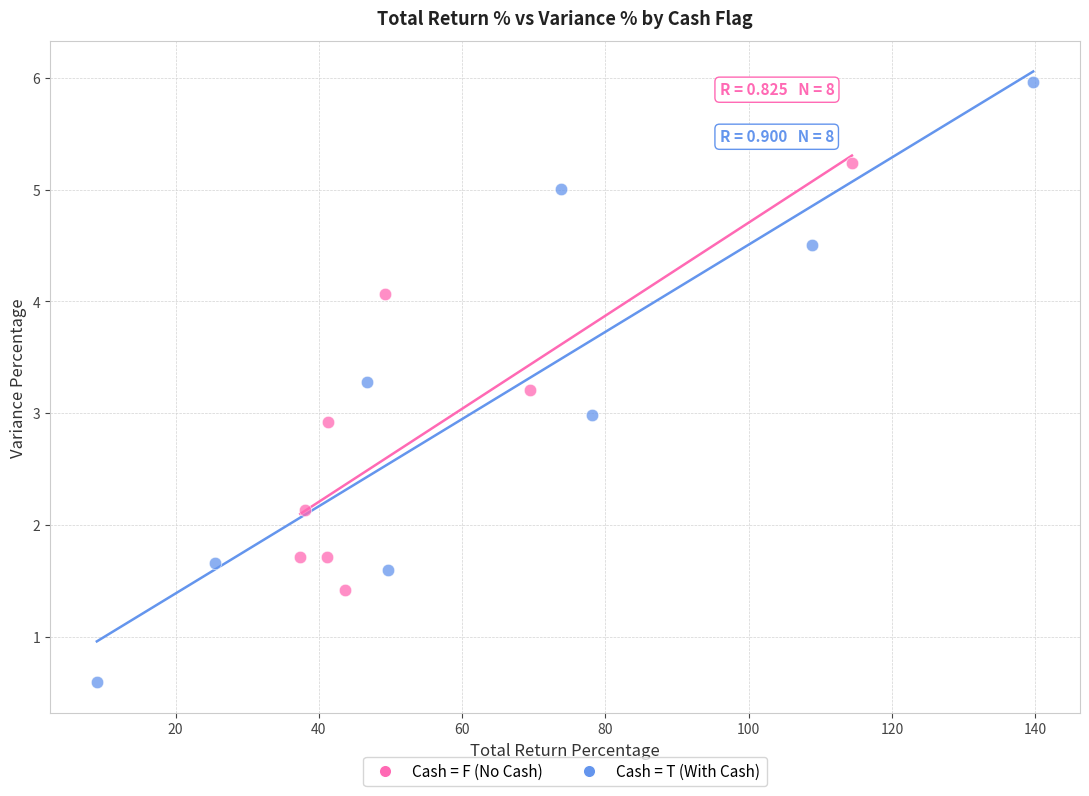

What are all the series names shown in the legend?

Cash = F (No Cash), Cash = T (With Cash)